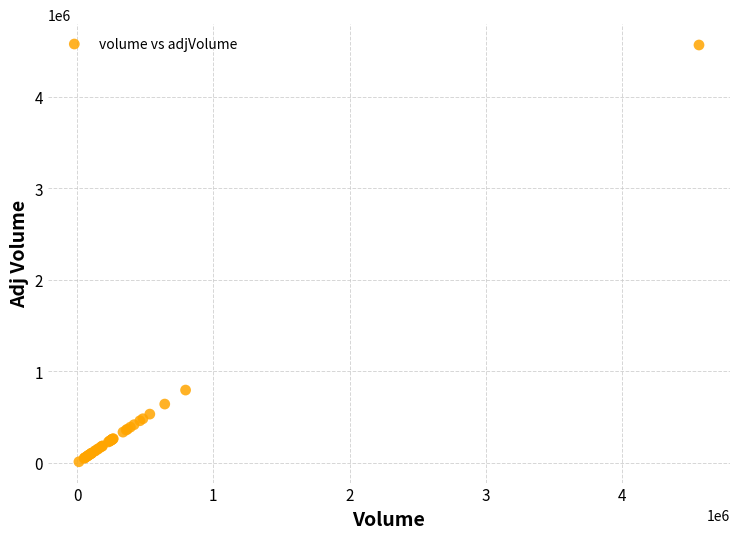

What Y value in the scatter plot is closest to 2289800?

795900